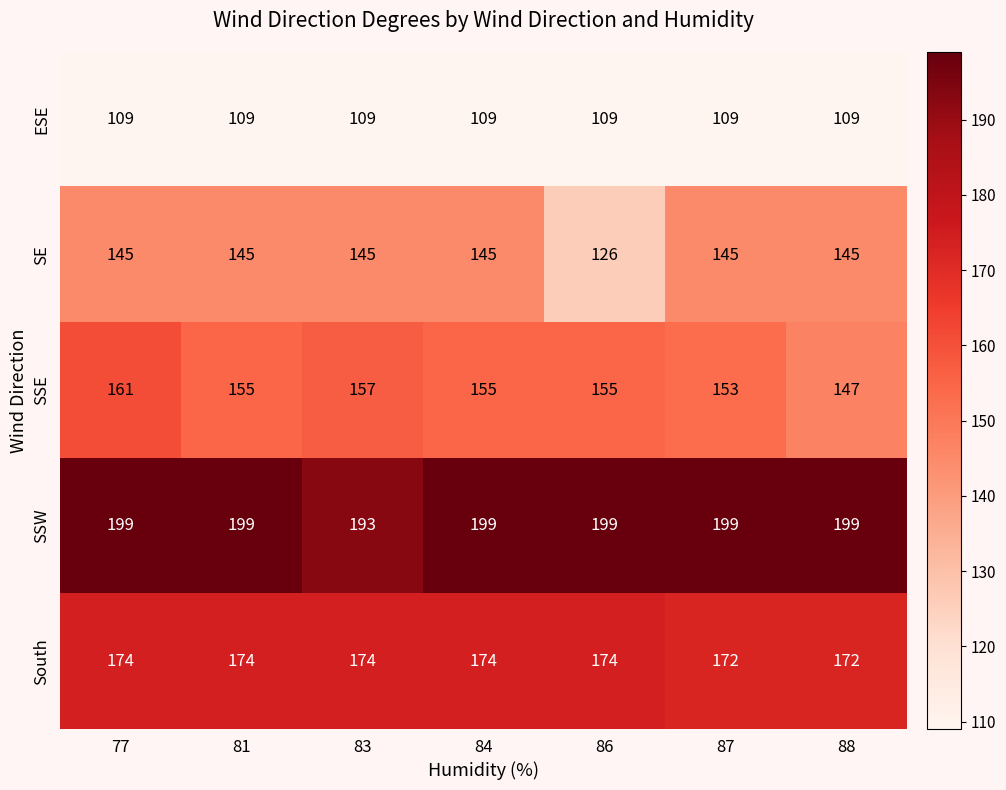

At how many categories does at least one series exceed 141?

7